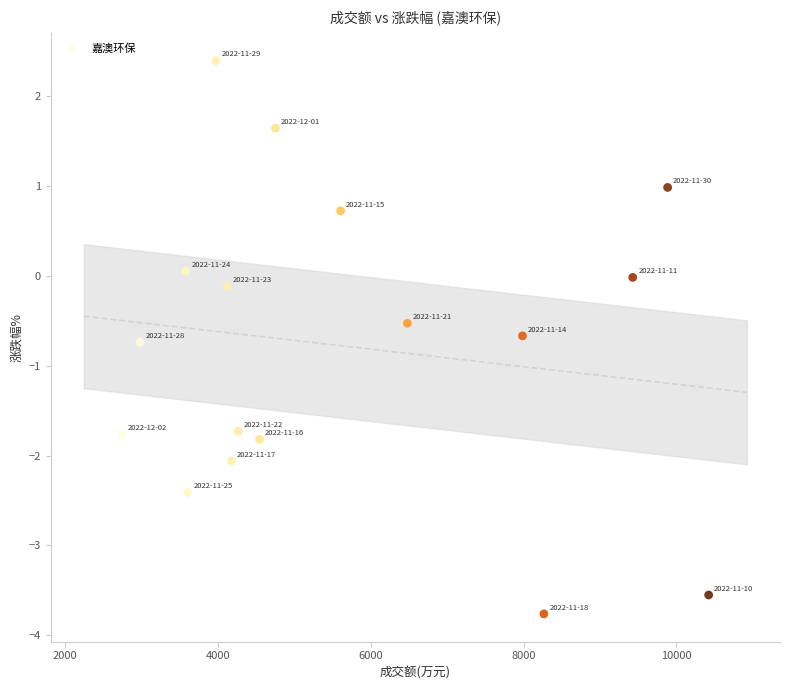

What is the range of X values (max minus min)?

7680.0